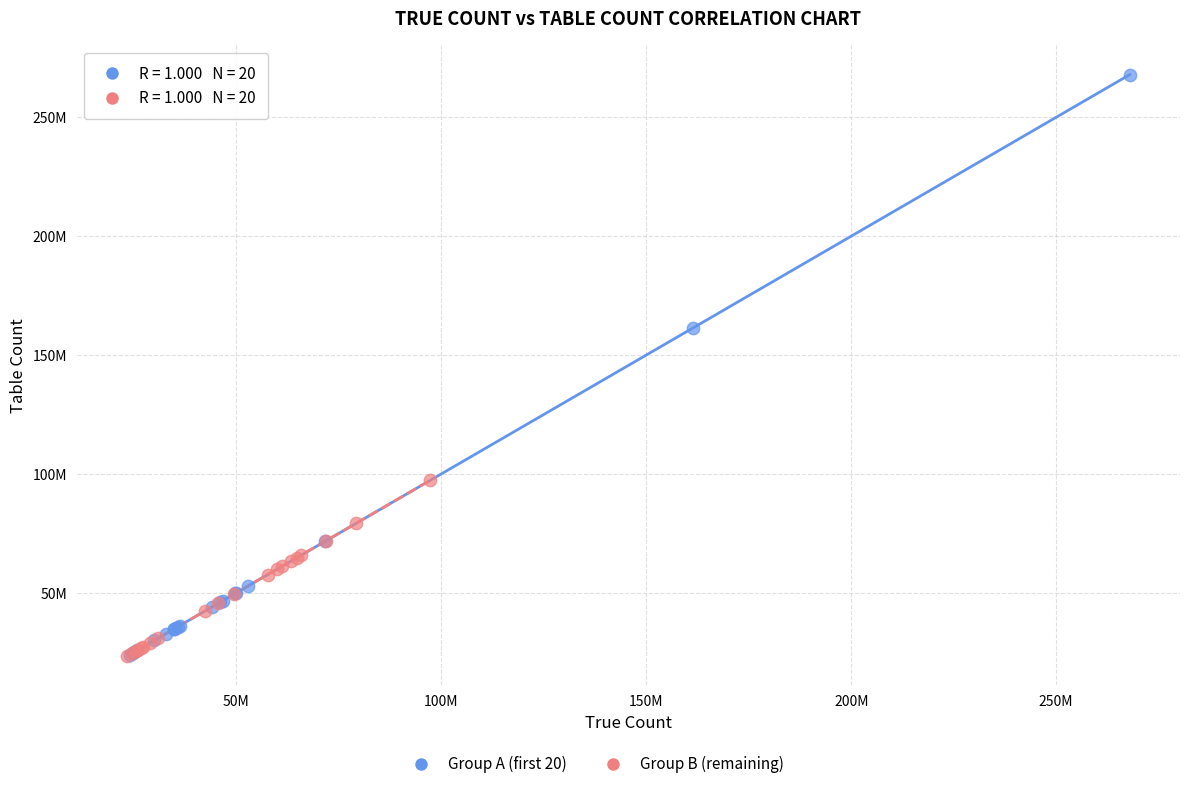

Which series contains the highest Y value?

Group A (first 20)